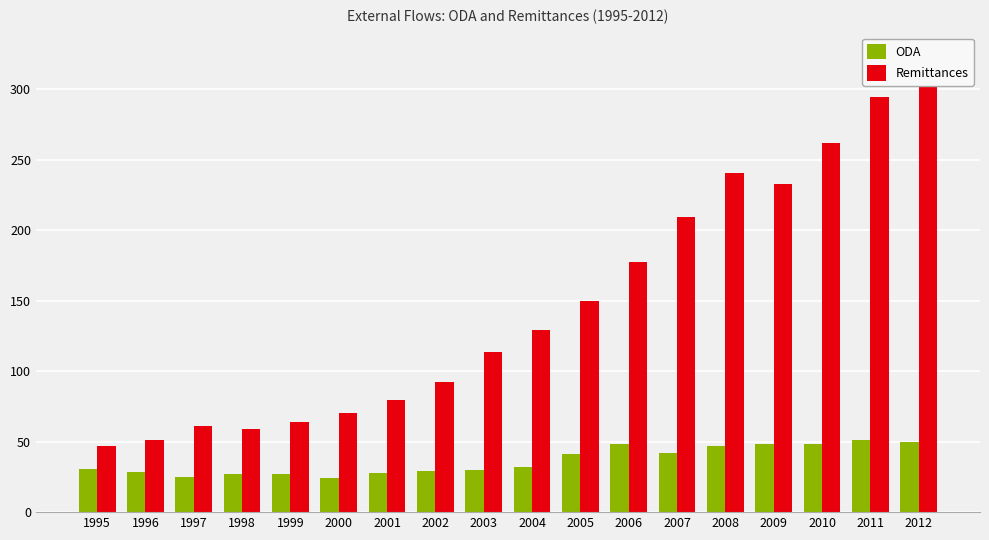

Which series has the largest range (max minus min)?

Remittances